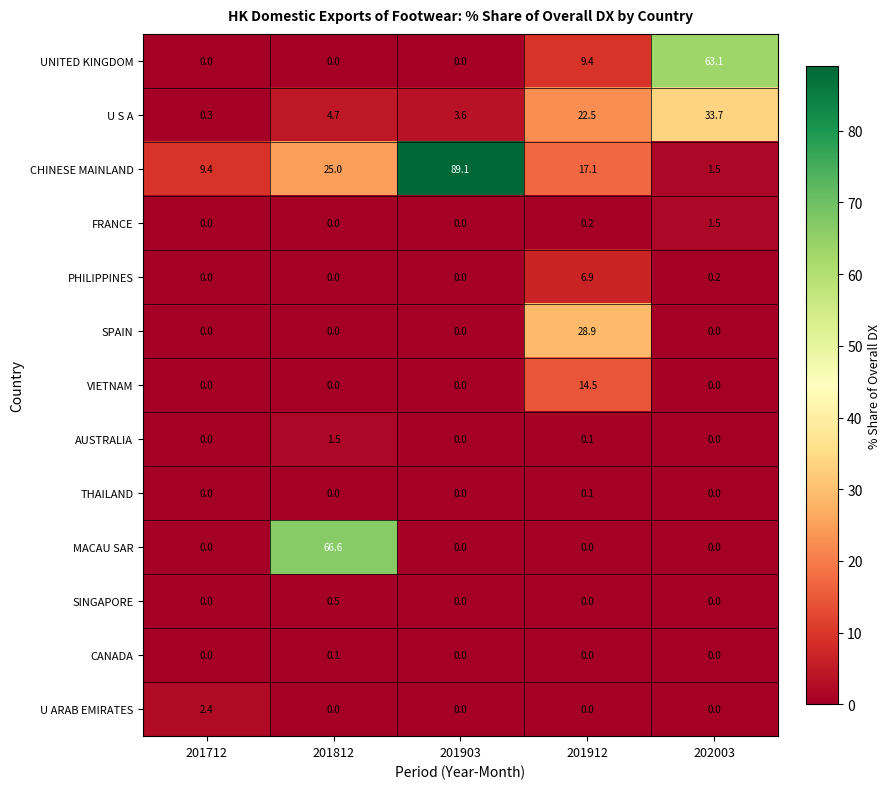

The value of U S A at 201912 is 22.5. True or false?

True